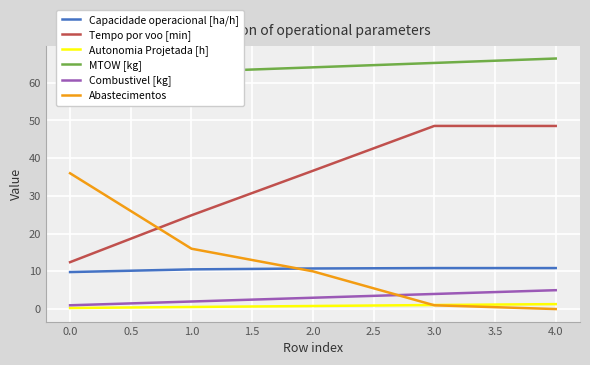

What is the difference between the Autonomia Projetada [h] values at 4.0 and 2.0?

0.5